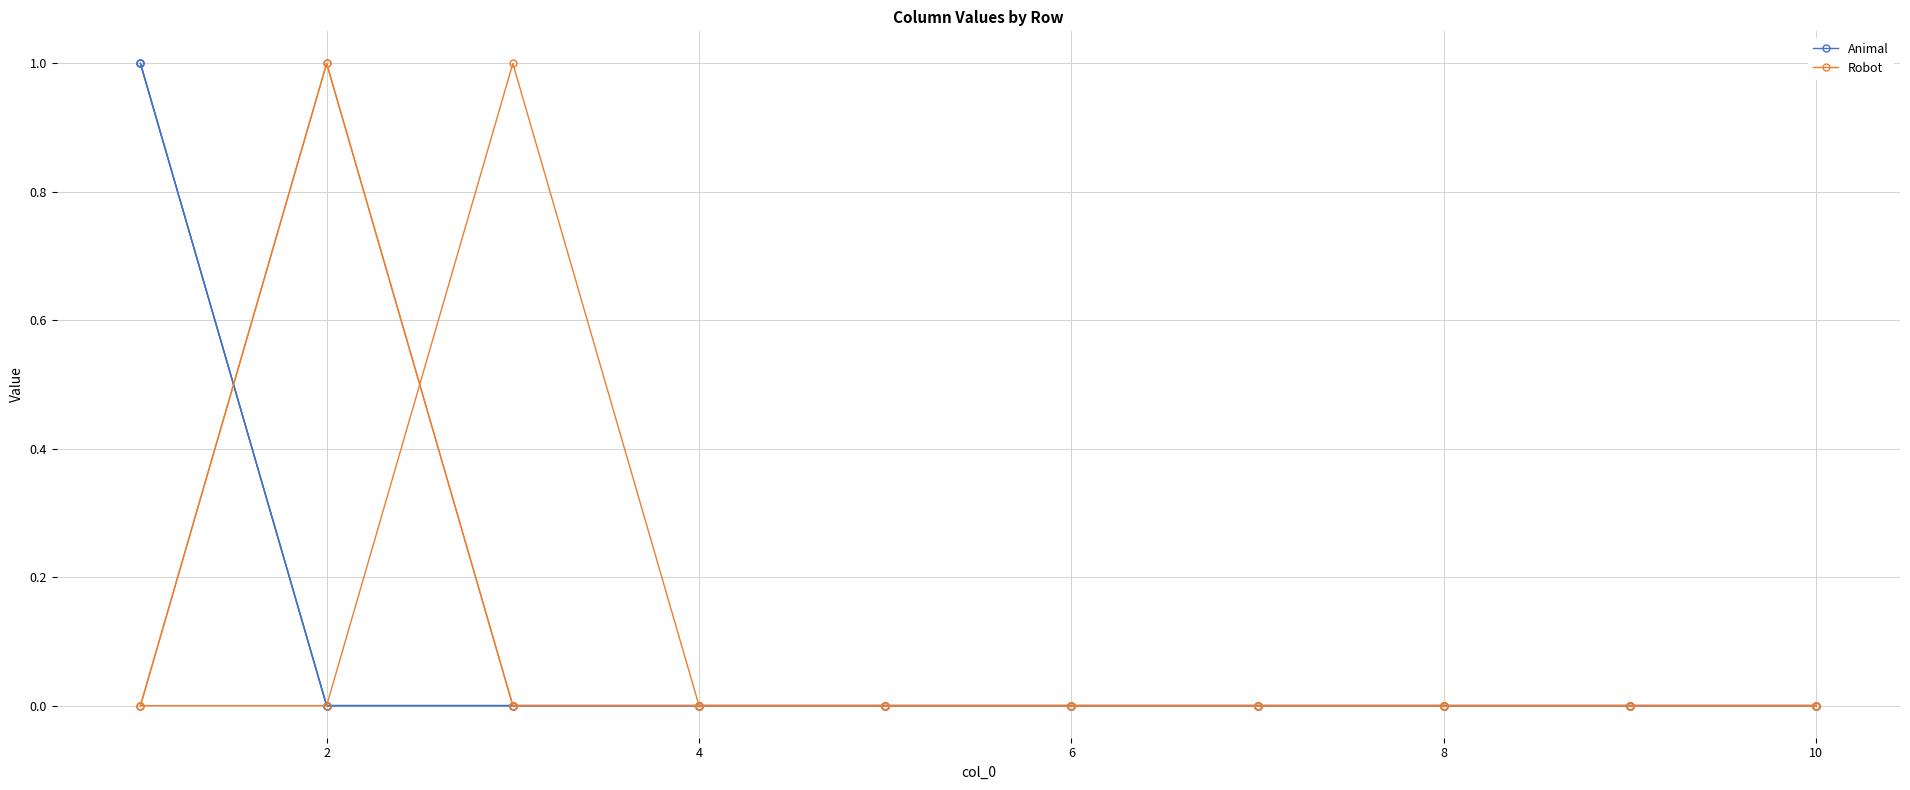

Count the Animal values in the range 0 to 1.

10